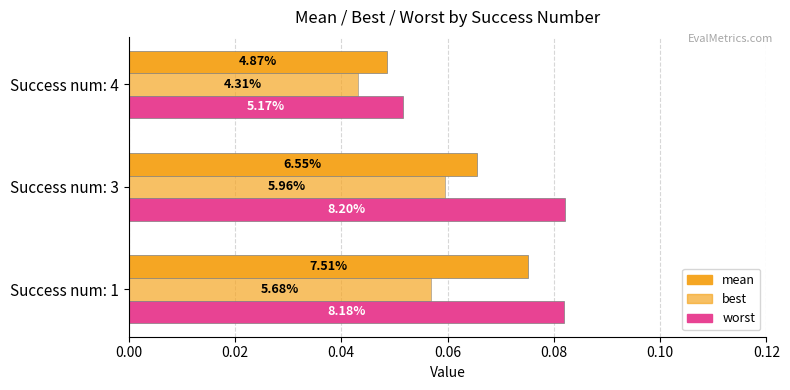

How many bars are there in total?

9